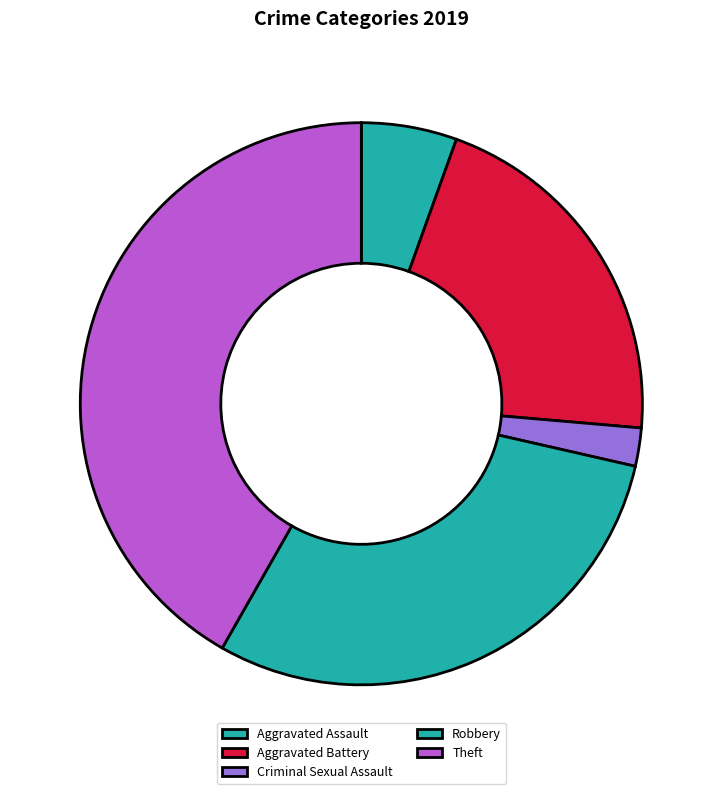

To the nearest percent, what is the difference between the largest and smallest slice percentages?

42%